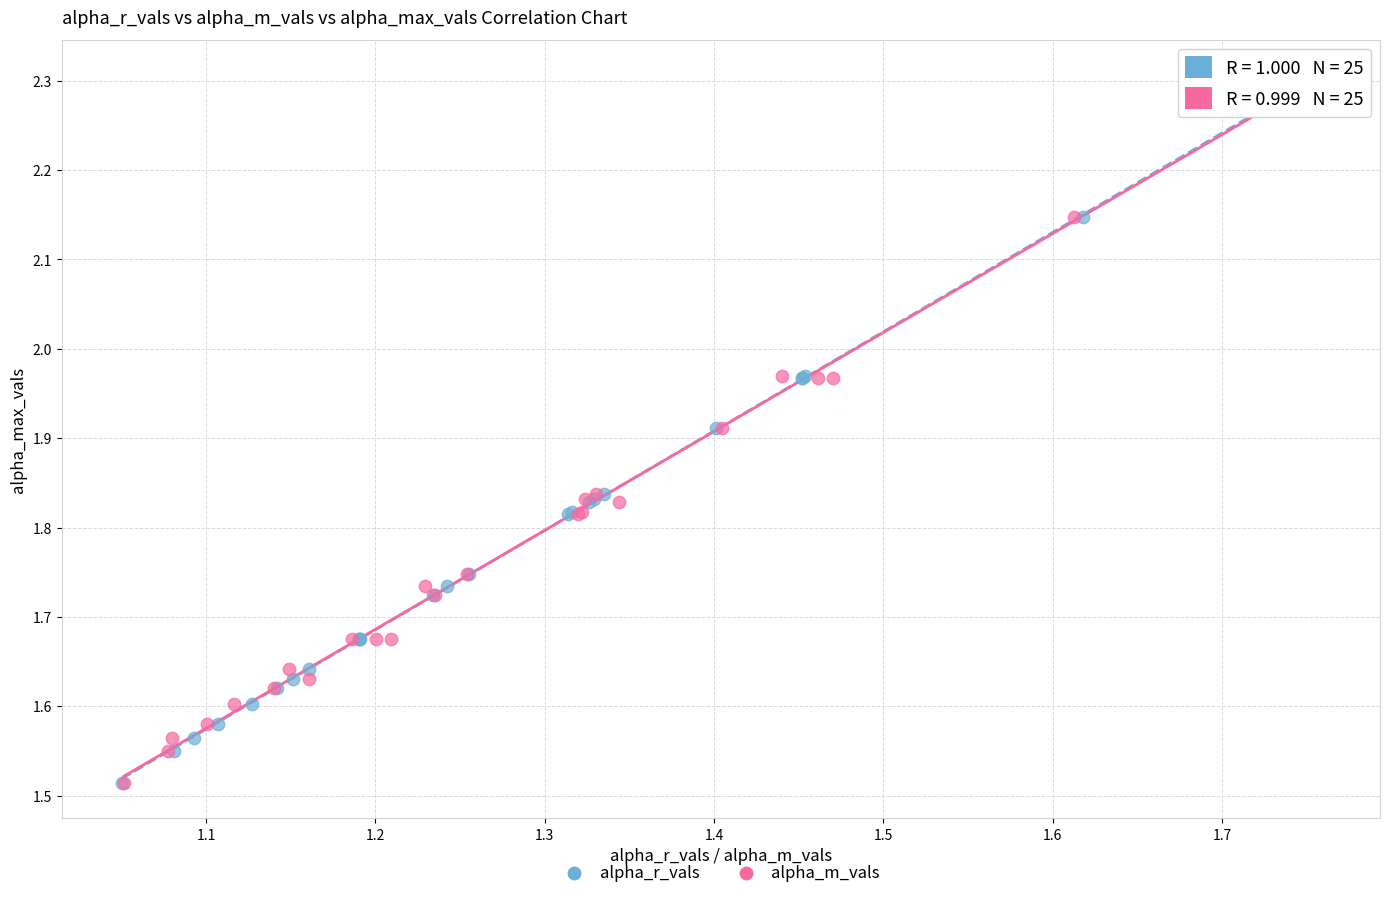

What are all the series names shown in the legend?

alpha_r_vals, alpha_m_vals